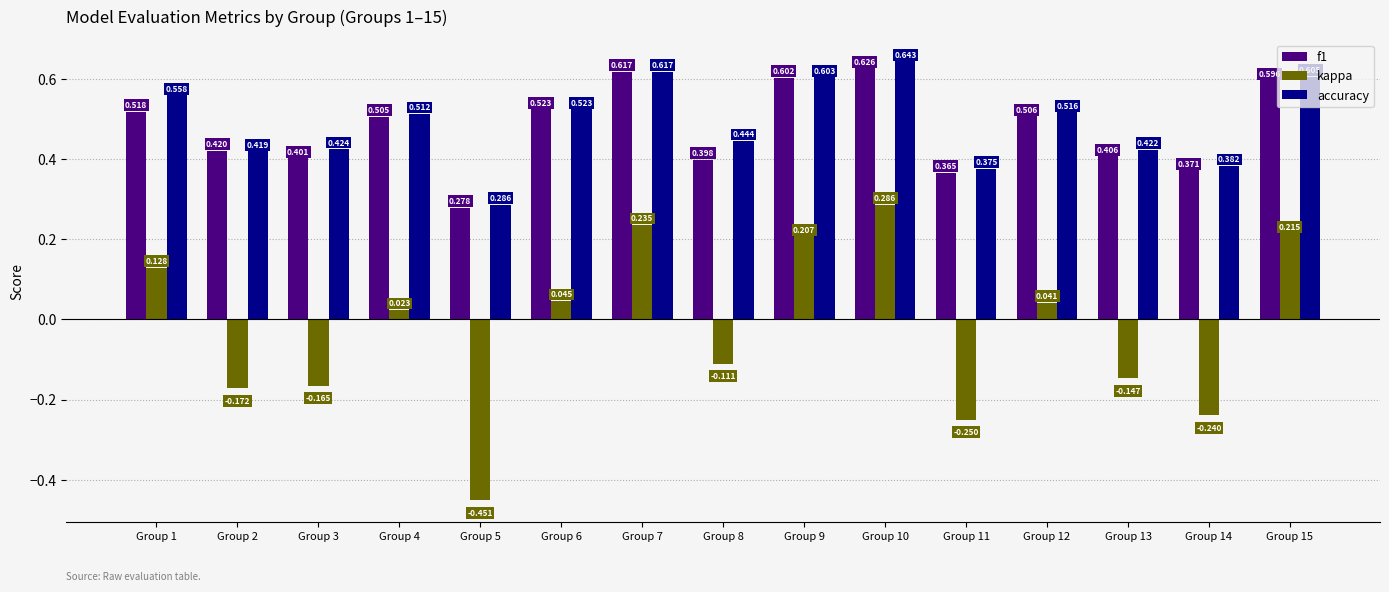

Is the value of accuracy at Group 1 greater than the value of f1 at Group 1?

Yes